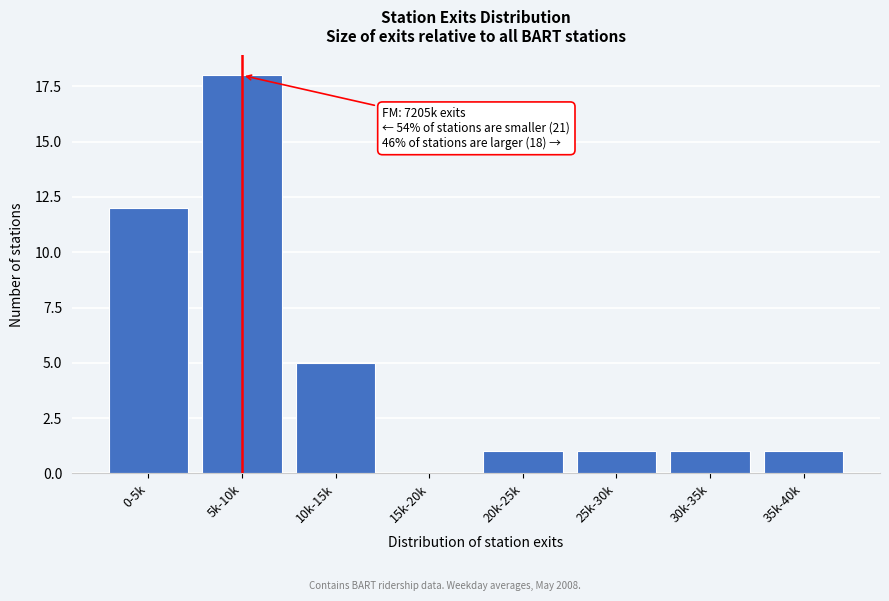

Reading left to right, list all the values displayed in this chart.

0-5k=12	5k-10k=18	10k-15k=5	15k-20k=0	20k-25k=1	25k-30k=1	30k-35k=1	35k-40k=1